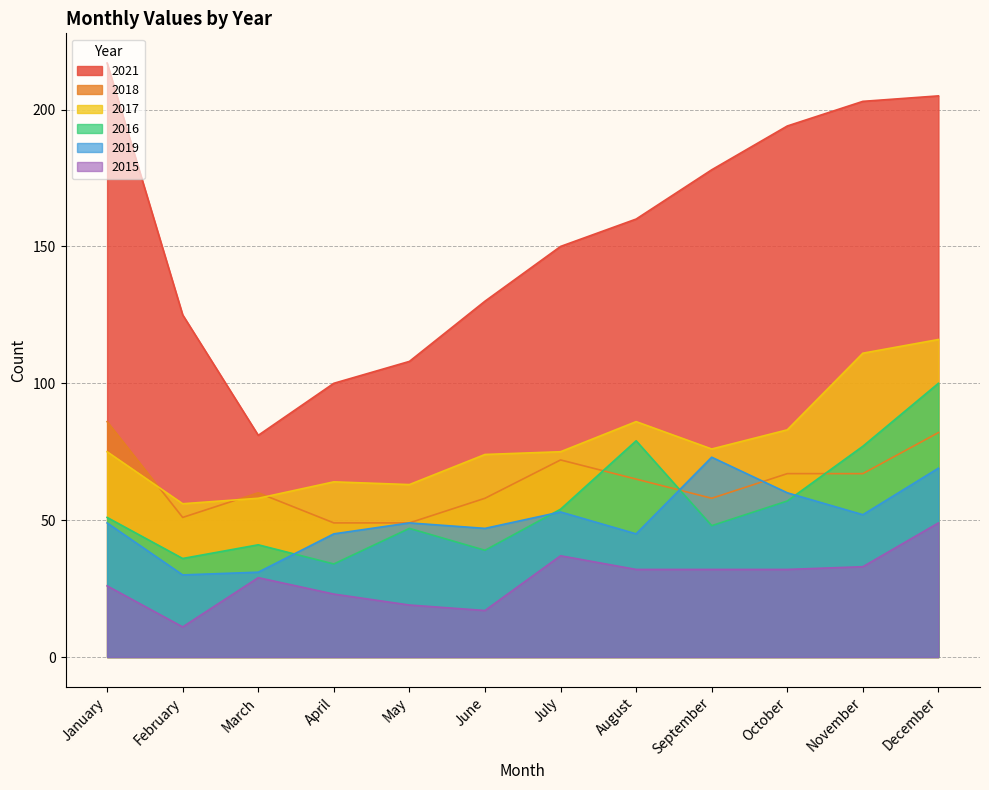

After their last crossing, which series has the higher values: 2019 or 2016?

2016